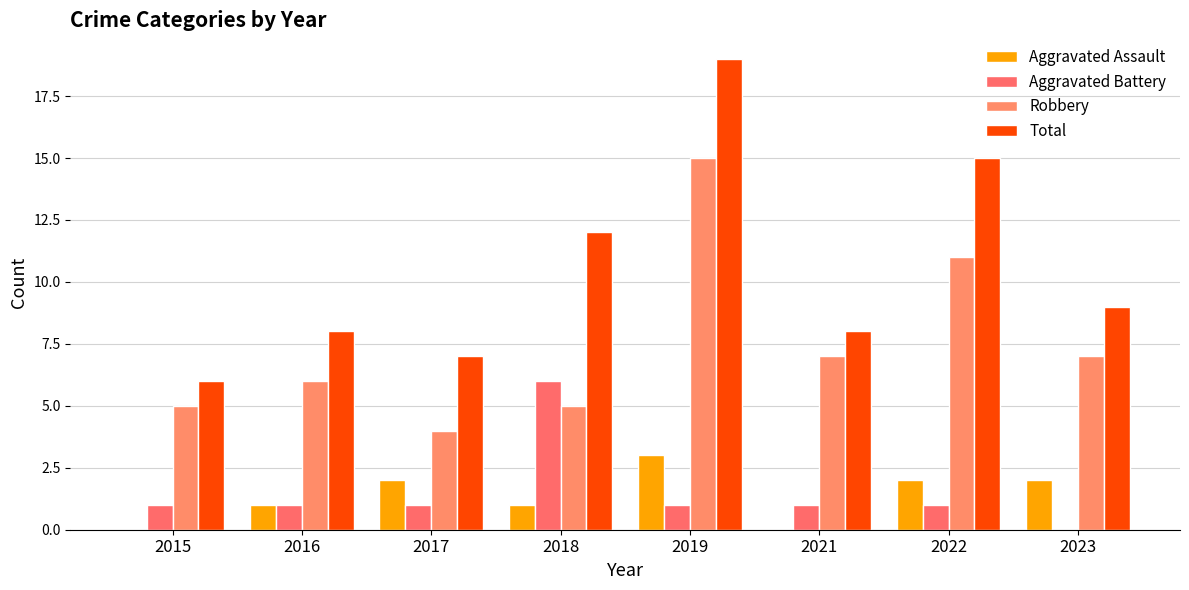

At how many categories does at least one series exceed 3?

8